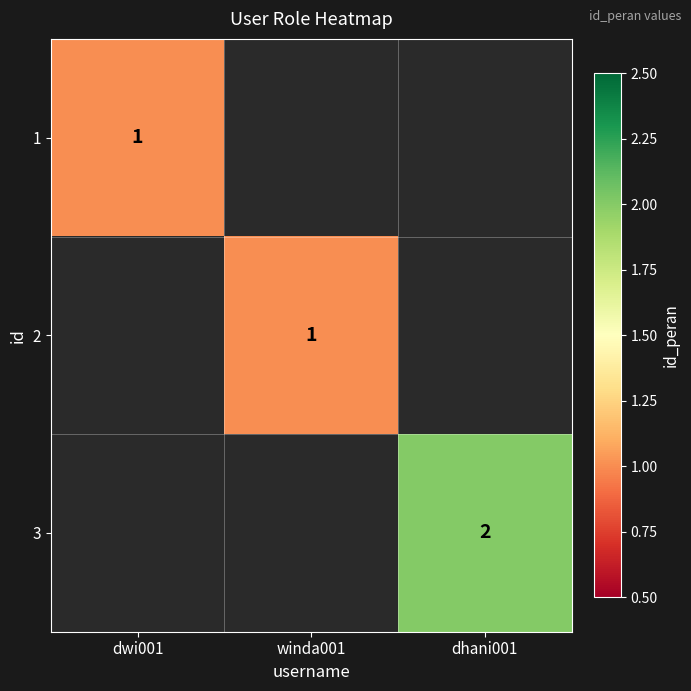

Count the number of categories in the chart.

3